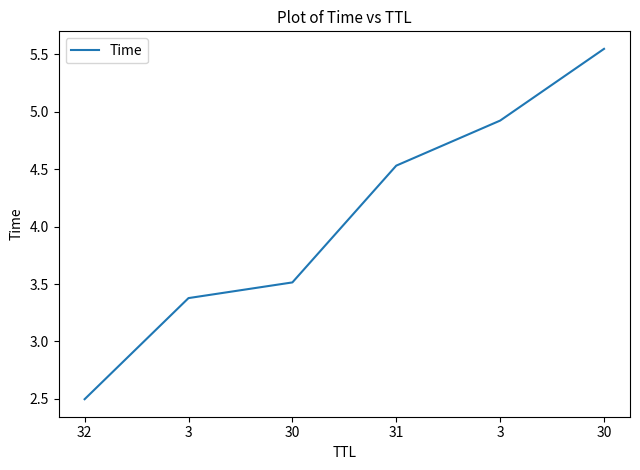

Which label corresponds to the largest value in the chart?

30